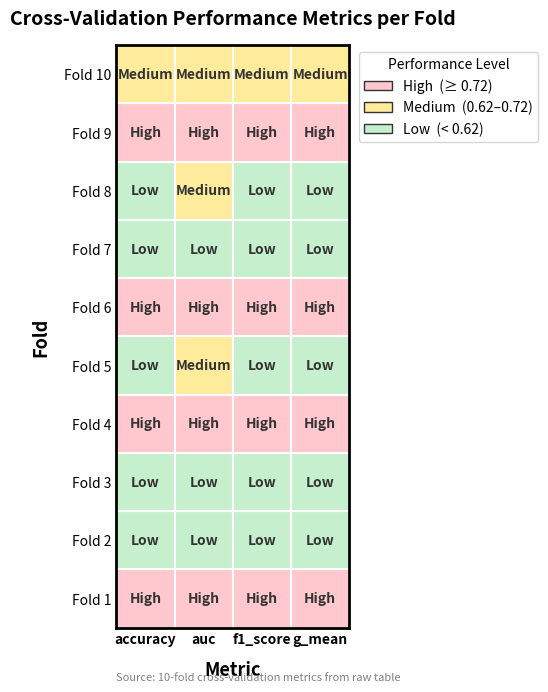

Count the accuracy values in the range 0 to 1.

10